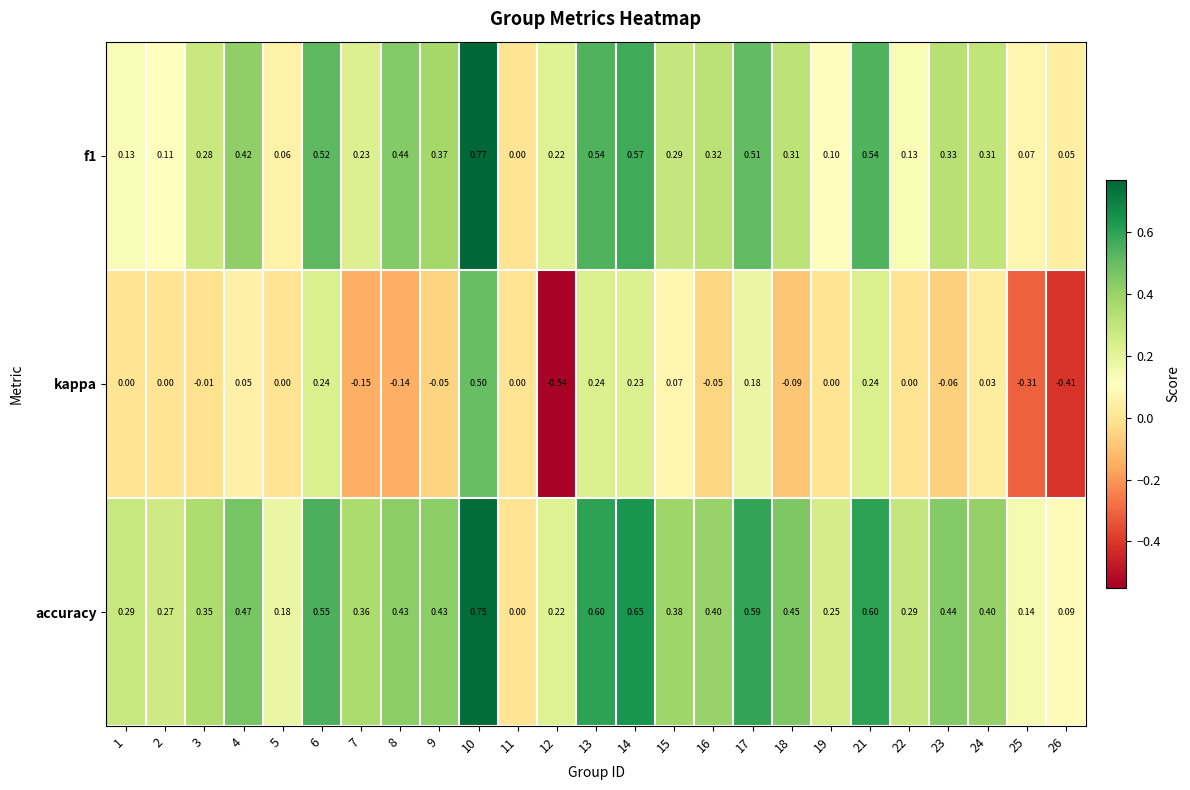

At which category does the chart reach its minimum across all series?

12